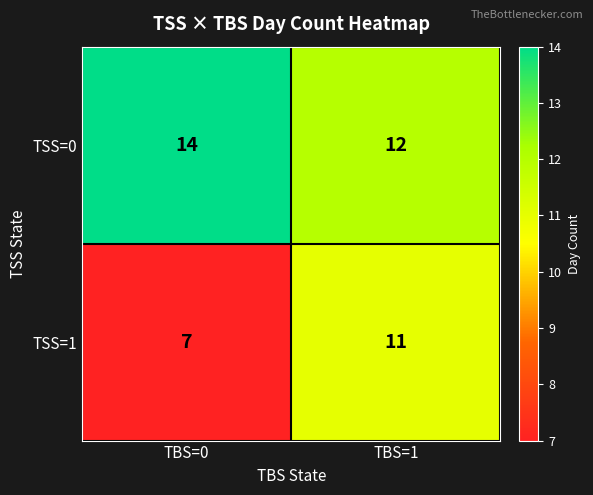

At TBS=1, list the series in order from largest to smallest.

TSS=0, TSS=1